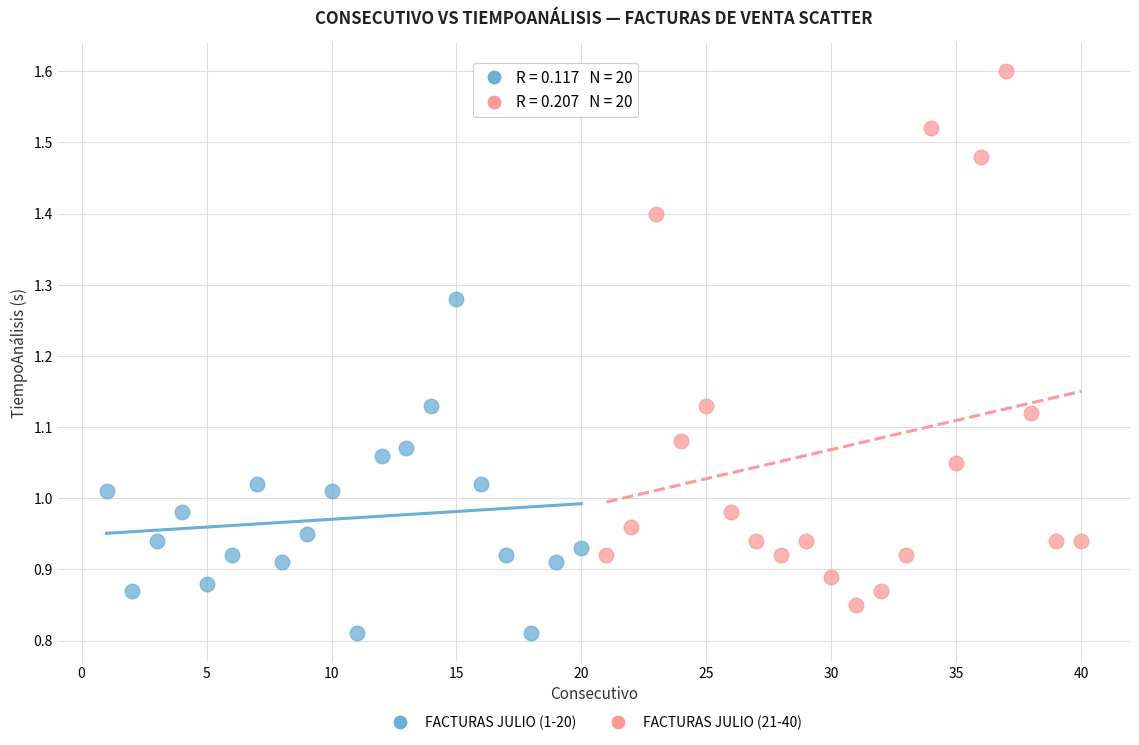

Which series contains the highest Y value?

FACTURAS JULIO (21-40)